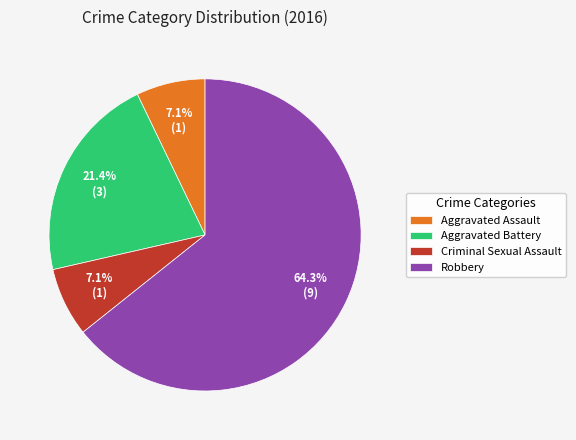

Which category has the biggest portion of the pie?

Robbery